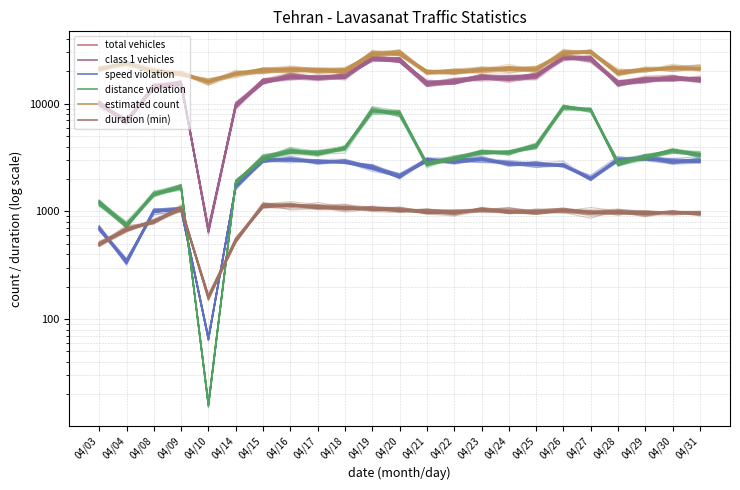

Is it true that total vehicles equals 9405 at 04/04?

False